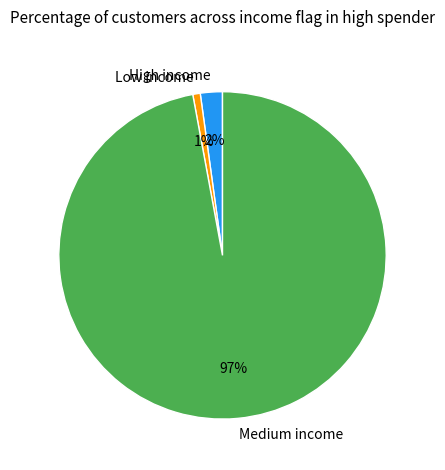

True or false: Low income accounts for 11% of the total.

False